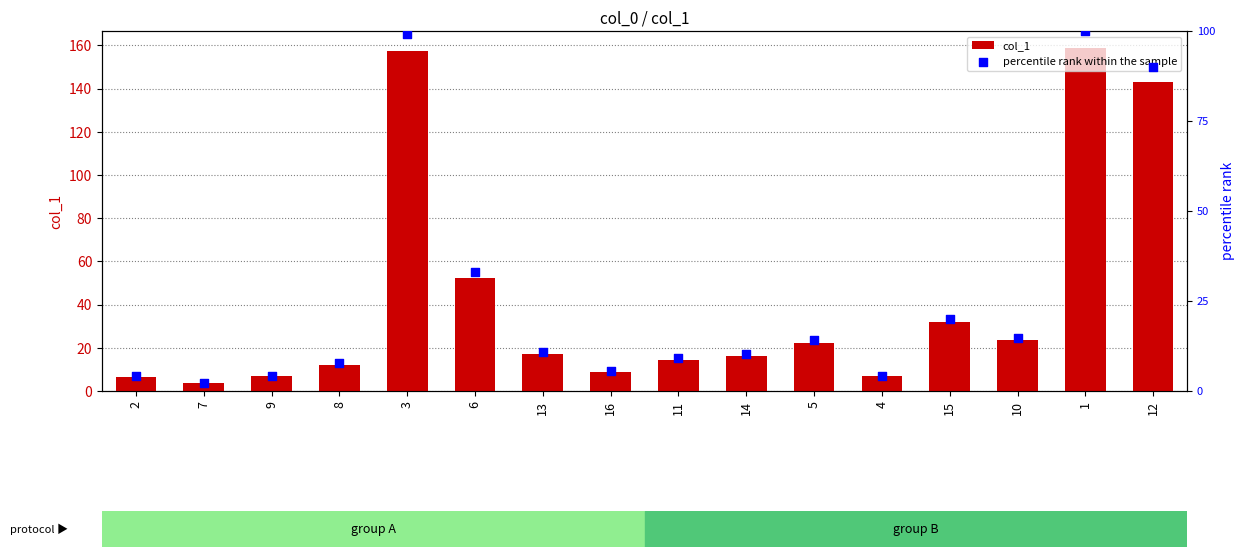

At how many categories does at least one series exceed 144?

2